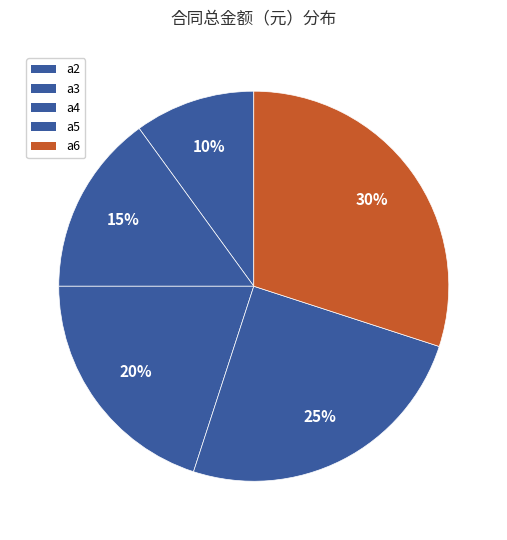

How many segments does this pie chart have?

5